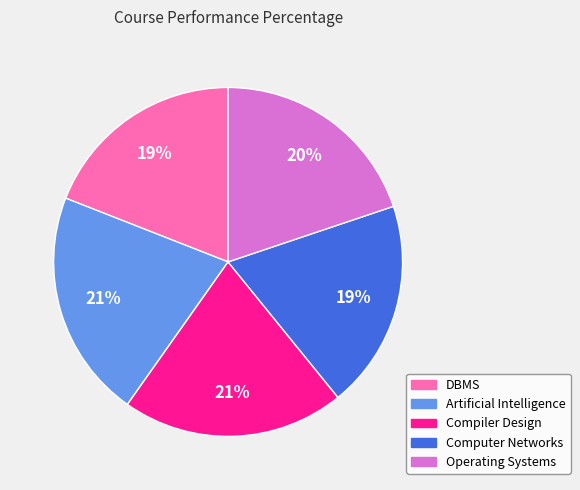

To the nearest percent, what percentage of the pie is DBMS?

19%